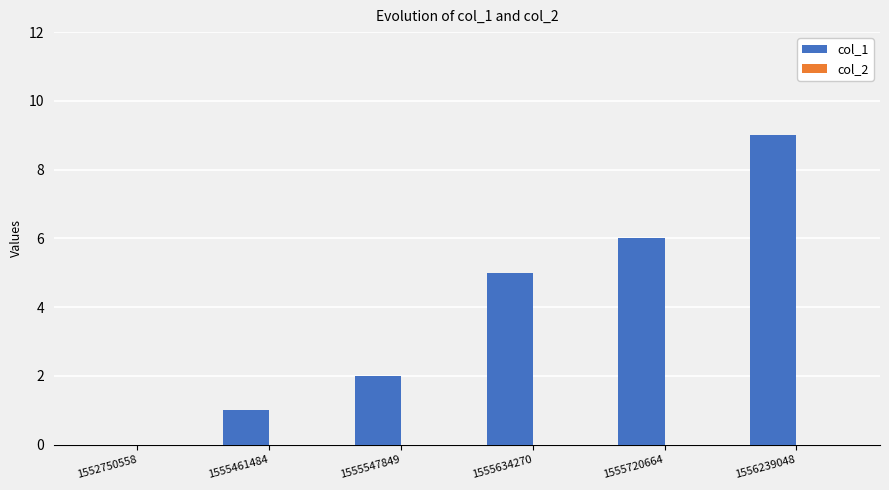

Which category has the highest value across all series?

1556239048